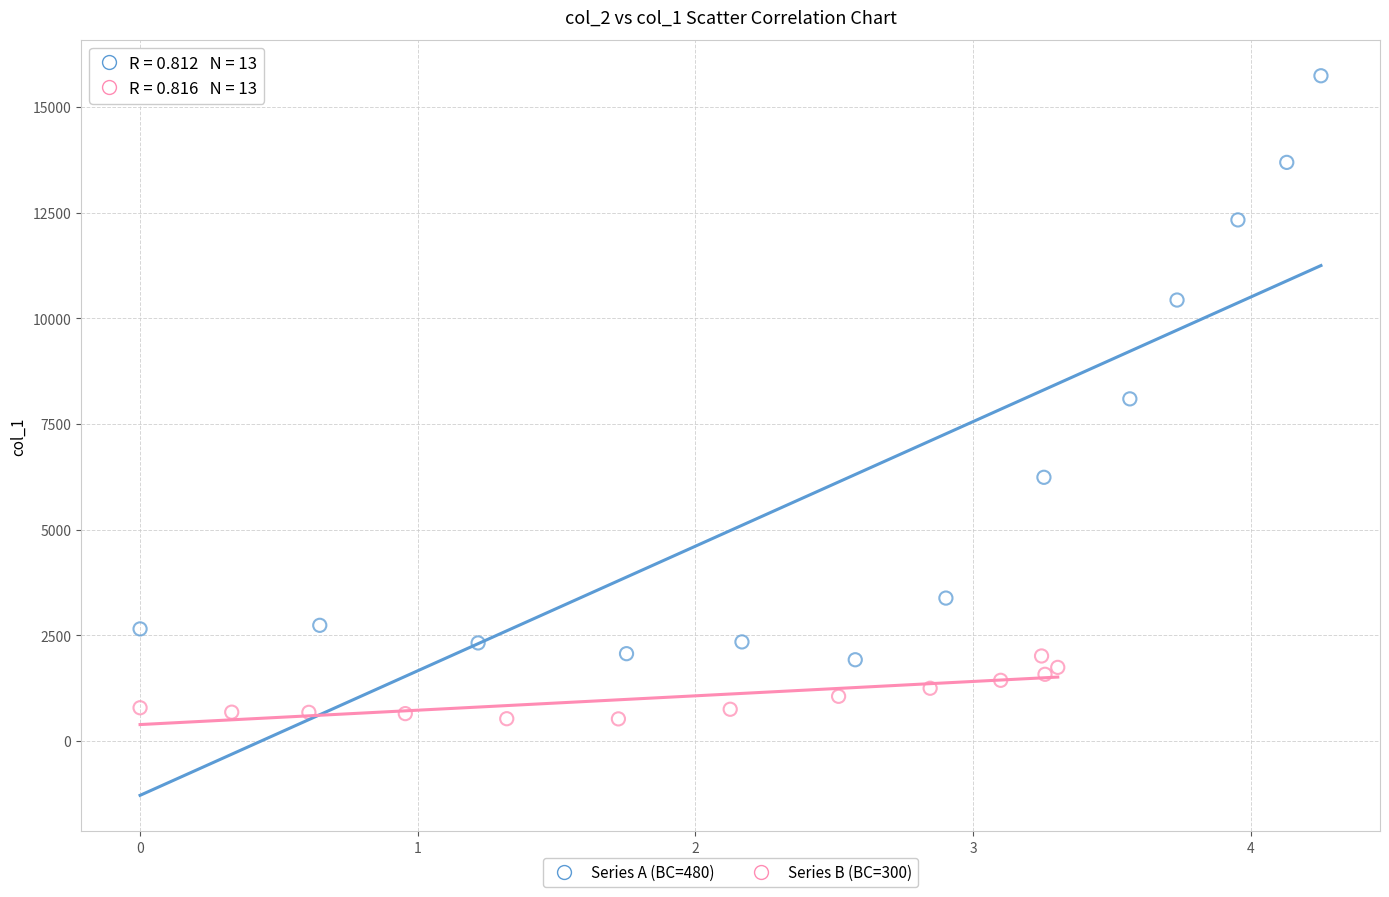

Which series reaches the minimum Y coordinate?

Series B (BC=300)